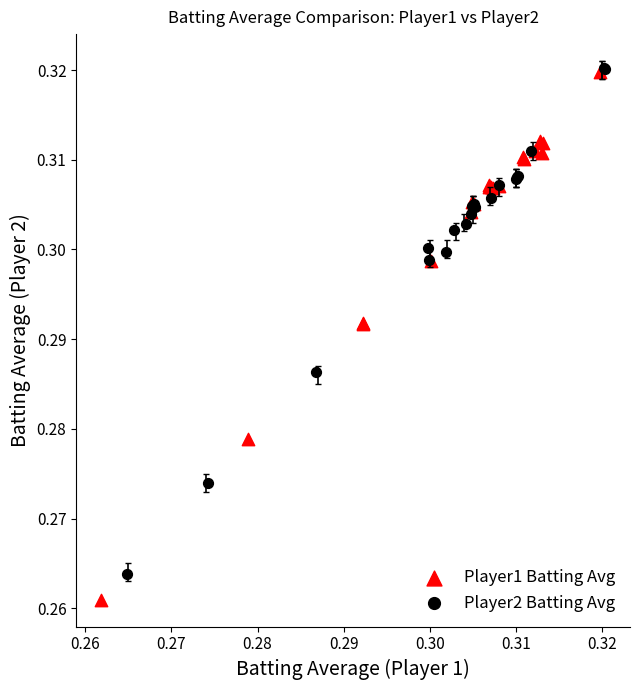

Which series contains the lowest Y value?

Player1 Batting Avg